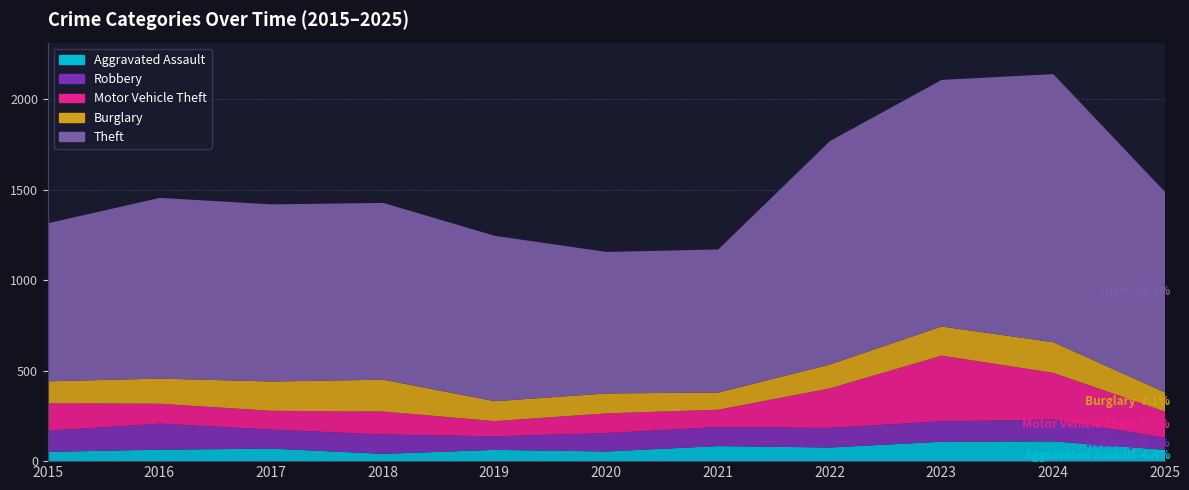

How many data points in Burglary are above 132?

5